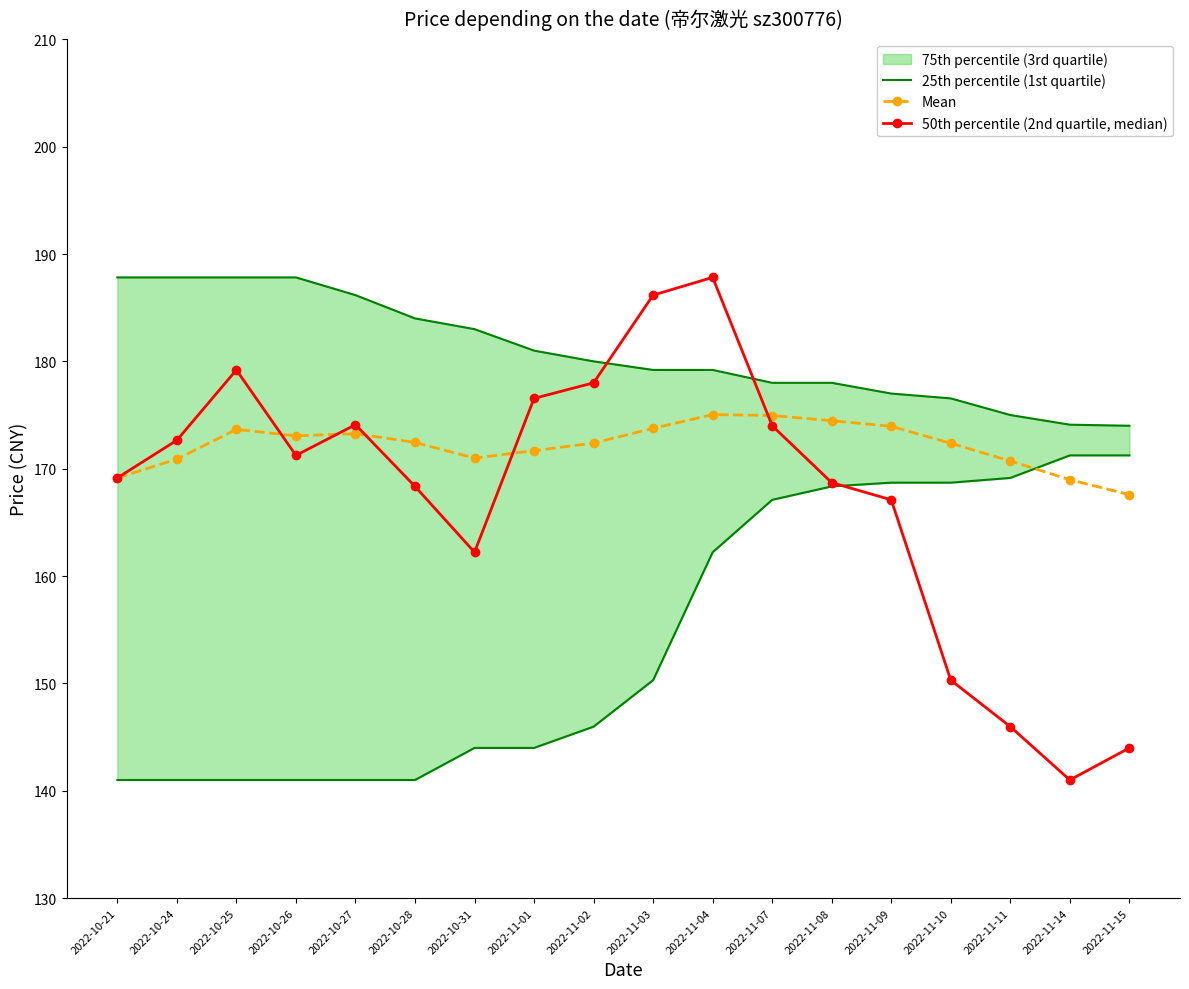

What is the label of the 12th point from the left?

2022-11-07